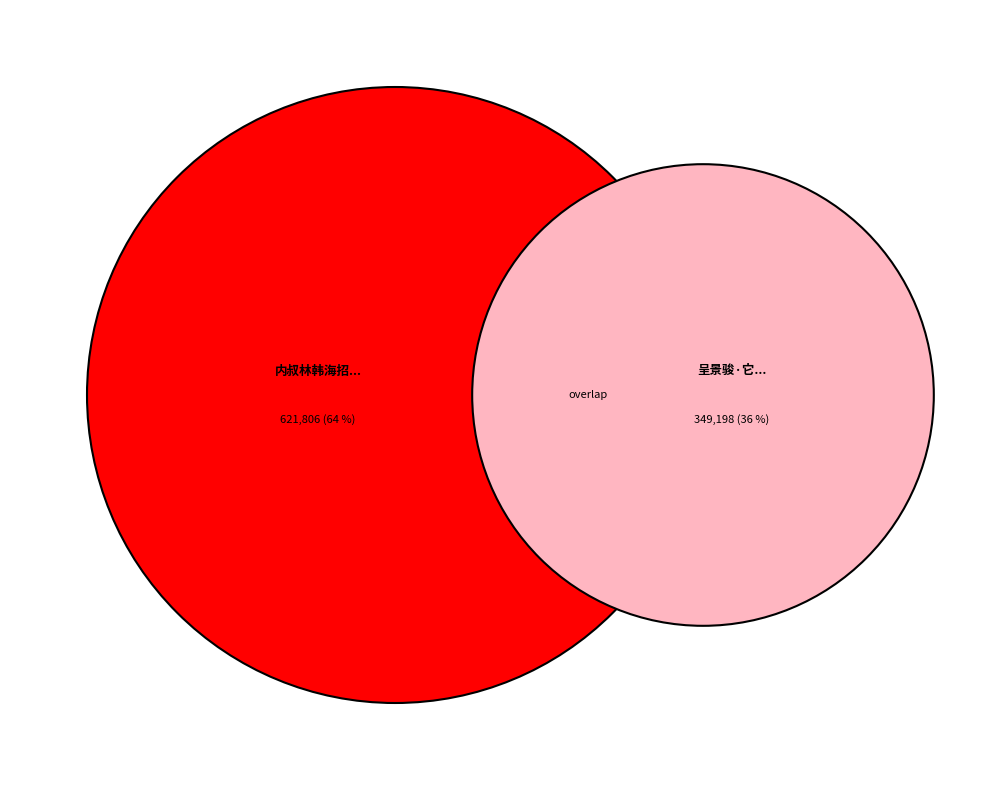

What is the majority slice?

内叔林韩海招同林翁曰提陈君玉柱脩禊凤凰台举酒对春山漫成二十韵